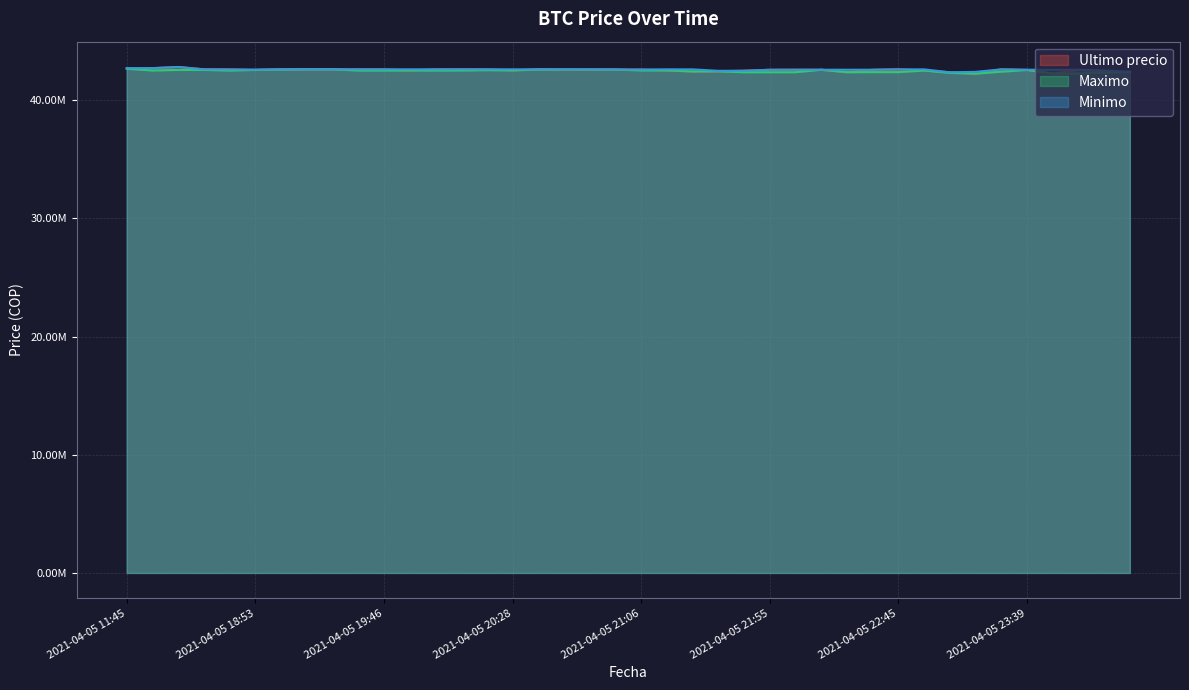

How many times do Ultimo precio and Maximo cross each other?

3